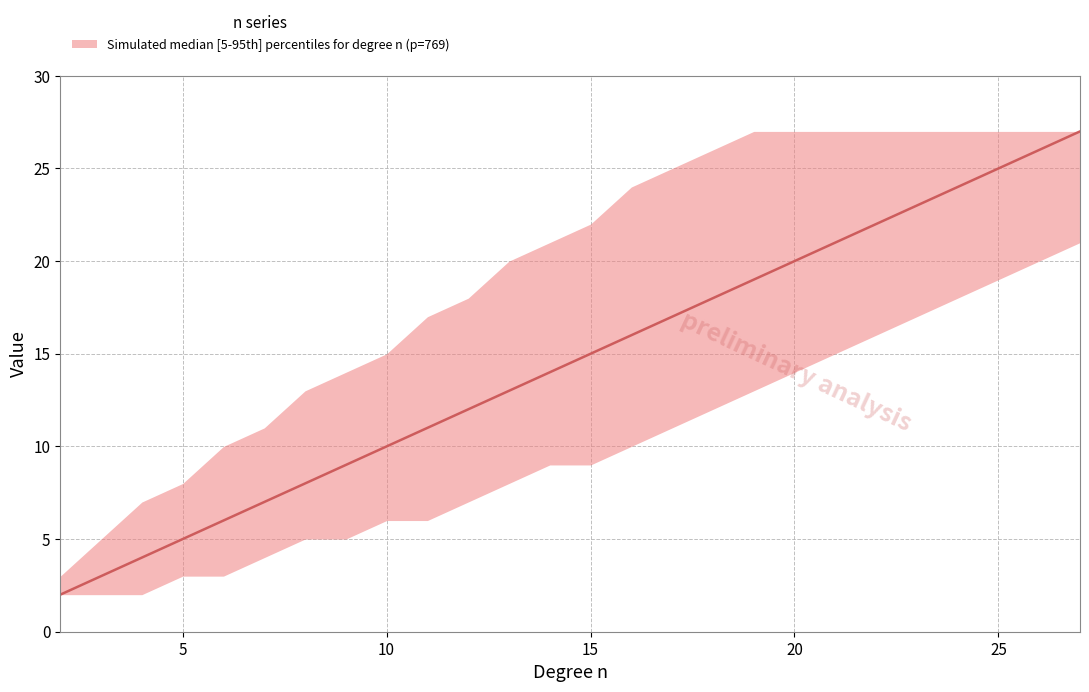

Where is upper nearest to the value 15?

10